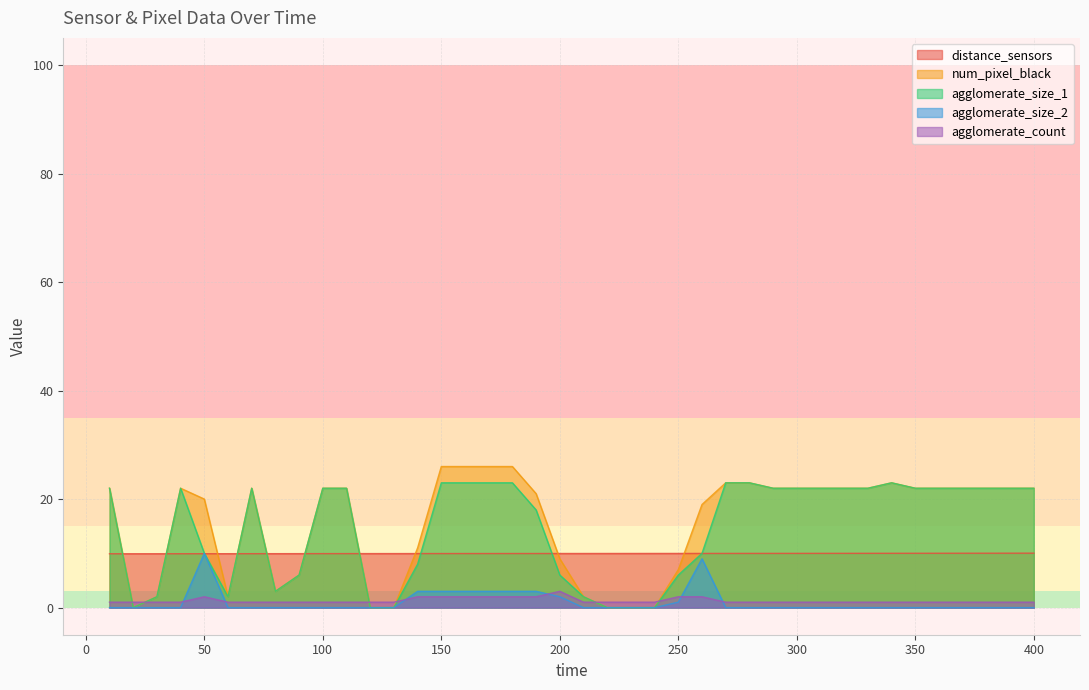

Between 310 and 300, which is larger?

310